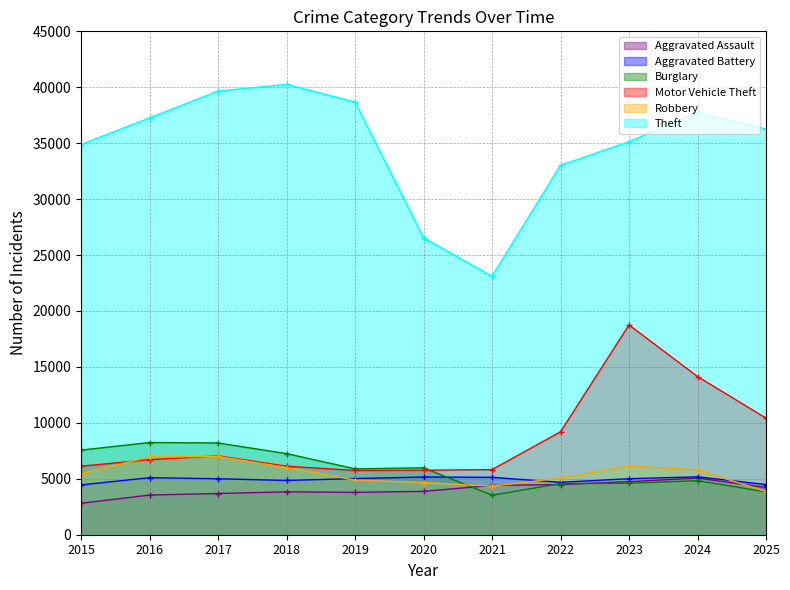

What is the value of the Robbery point at the 2nd from the left?

6953